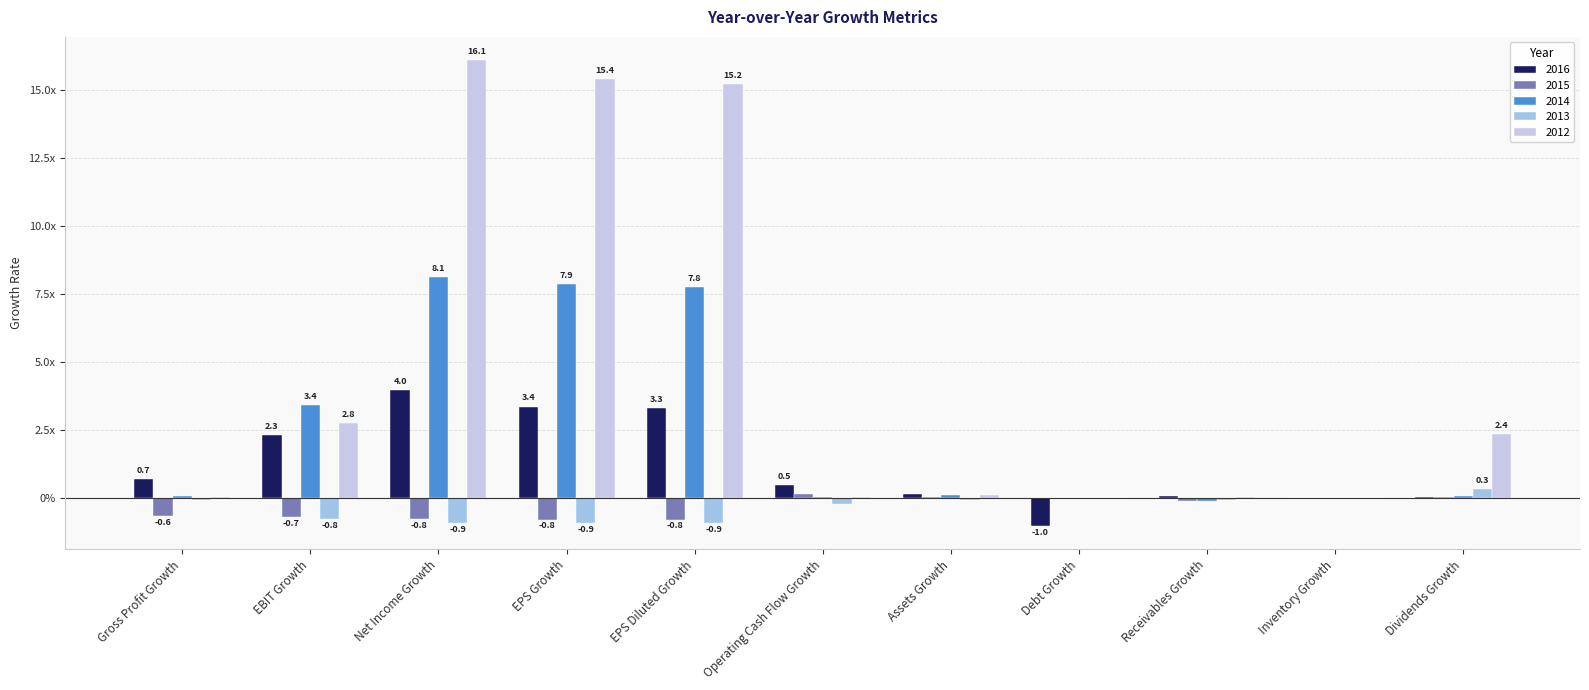

Reading right to left, what are all the values shown in this chart?

2016: 0.0	0.0	0.1	-1.0	0.1	0.5	3.3	3.4	4.0	2.3	0.7
2015: 0.1	0.0	-0.1	0.0	0.1	0.2	-0.8	-0.8	-0.8	-0.7	-0.6
2014: 0.1	0.0	-0.1	0.0	0.1	0.1	7.8	7.9	8.1	3.4	0.1
2013: 0.3	0.0	-0.1	0.0	-0.1	-0.2	-0.9	-0.9	-0.9	-0.8	-0.1
2012: 2.4	0.0	0.1	0.0	0.1	0.1	15.2	15.4	16.1	2.8	0.1